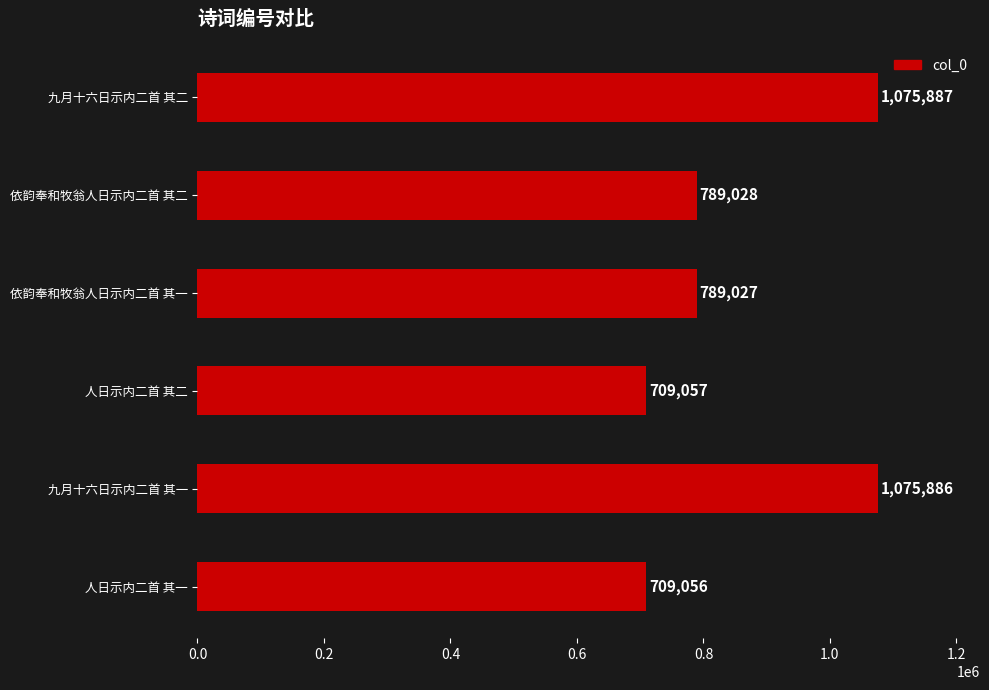

List the labels in order of value, smallest first.

人日示内二首 其一, 人日示内二首 其二, 依韵奉和牧翁人日示内二首 其一, 依韵奉和牧翁人日示内二首 其二, 九月十六日示内二首 其一, 九月十六日示内二首 其二